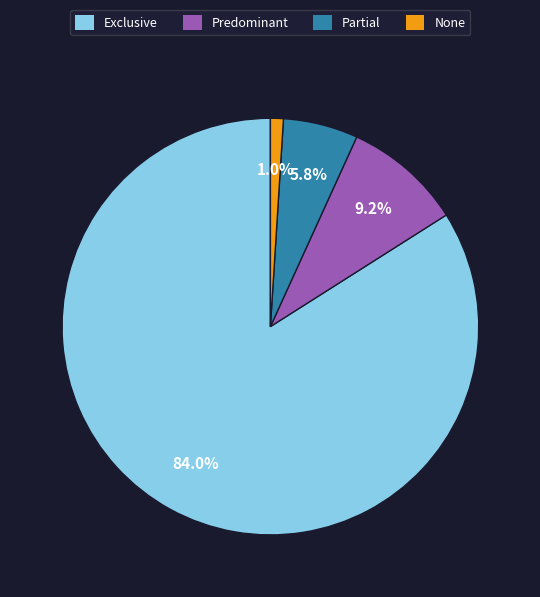

What is the largest slice in the pie chart?

Exclusive